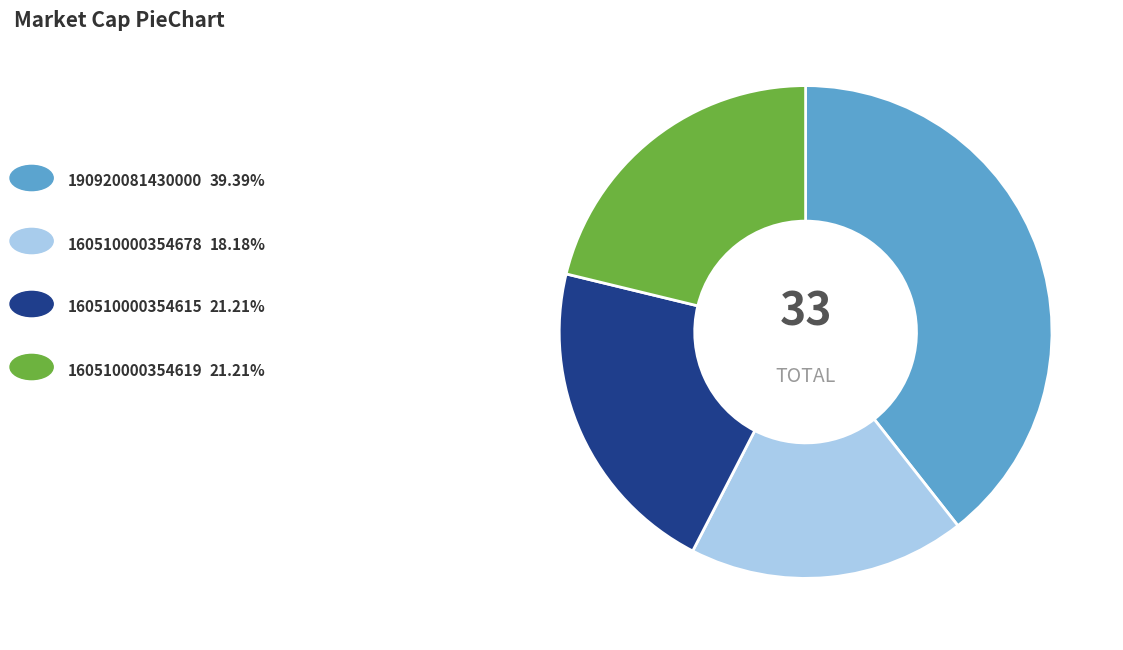

Is there any slice that represents more than half of the pie?

No